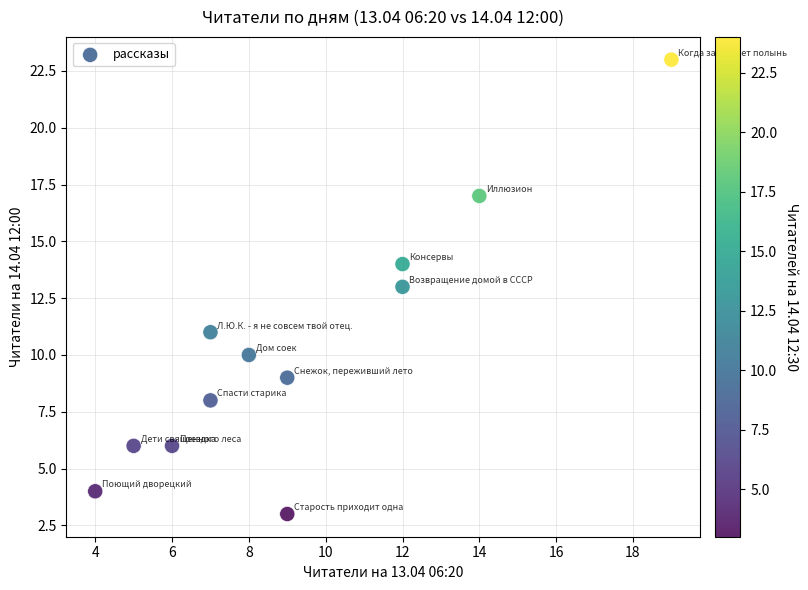

What is the range of Y values (max minus min)?

20